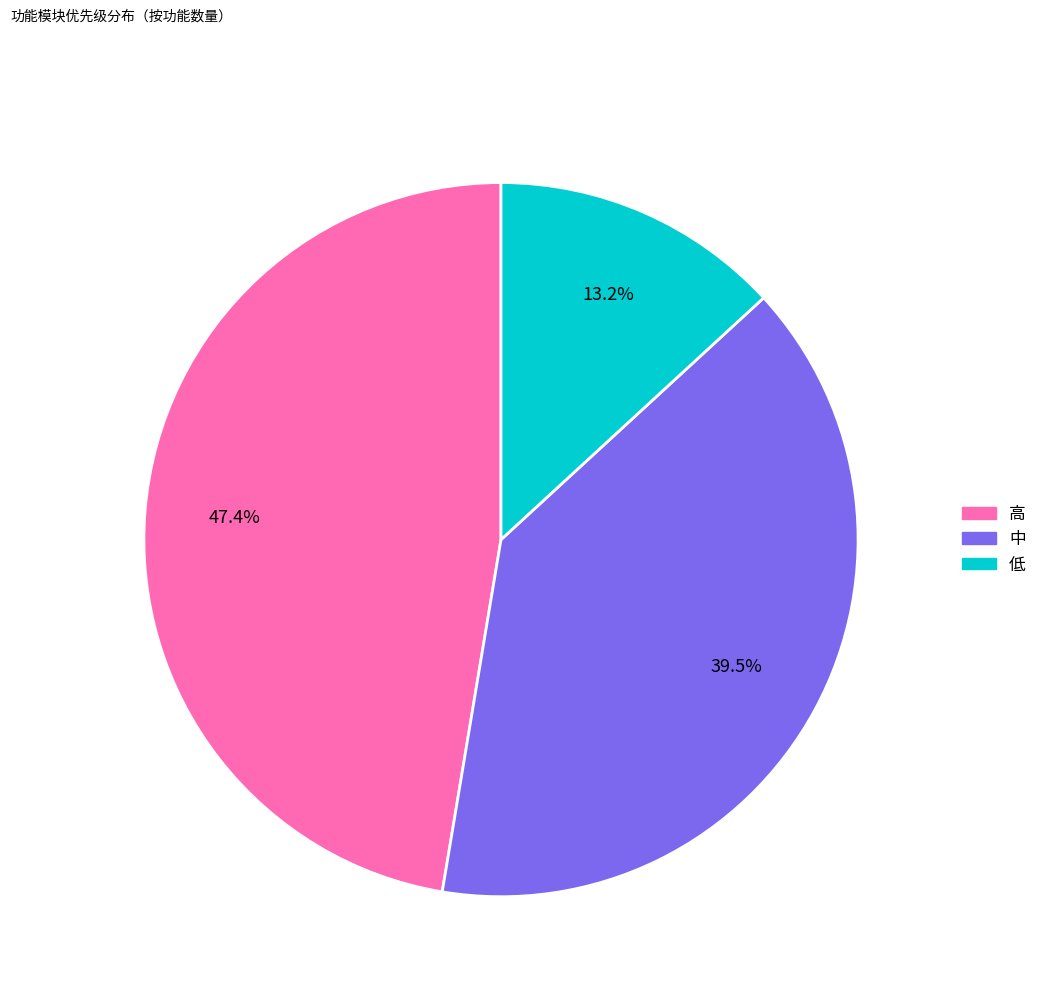

True or false: 中 accounts for 52% of the total.

False